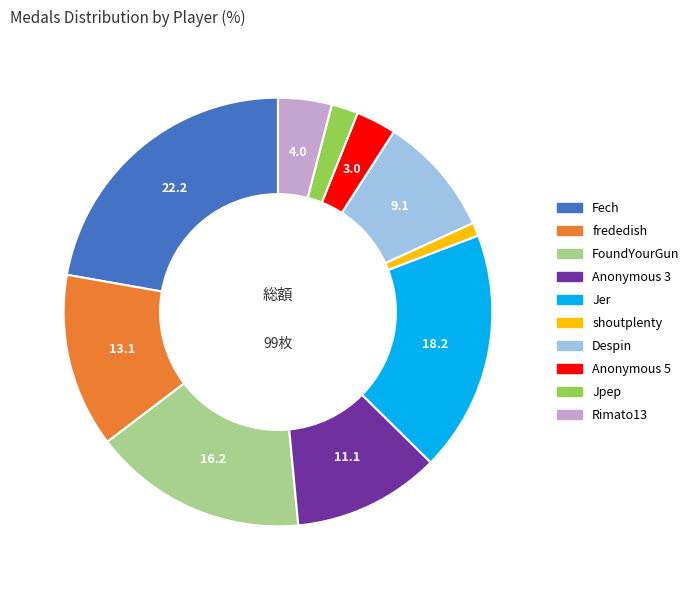

Does any single category account for the majority?

No